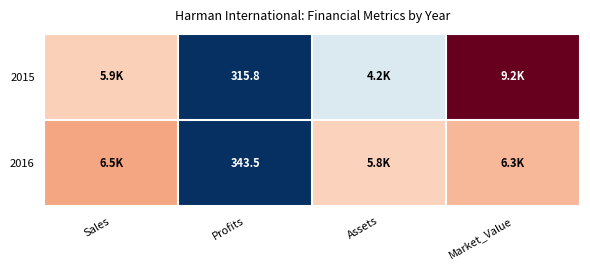

What is the total value across all series at Profits?

659.3